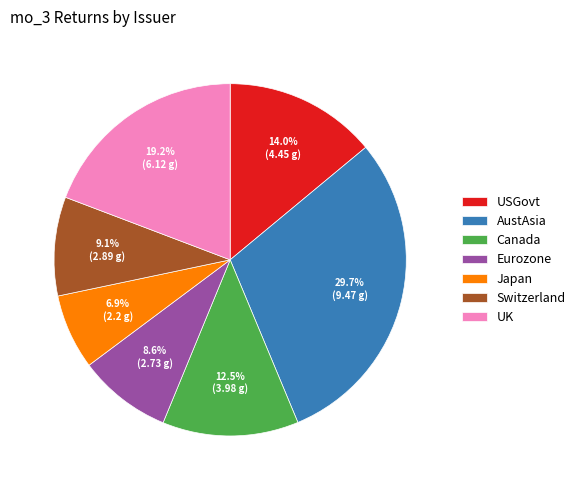

Which has a higher value, USGovt or Japan?

USGovt